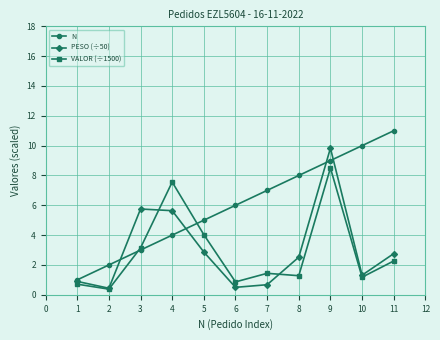

The value of VALOR (÷1500) at 1 is 0.7. True or false?

True